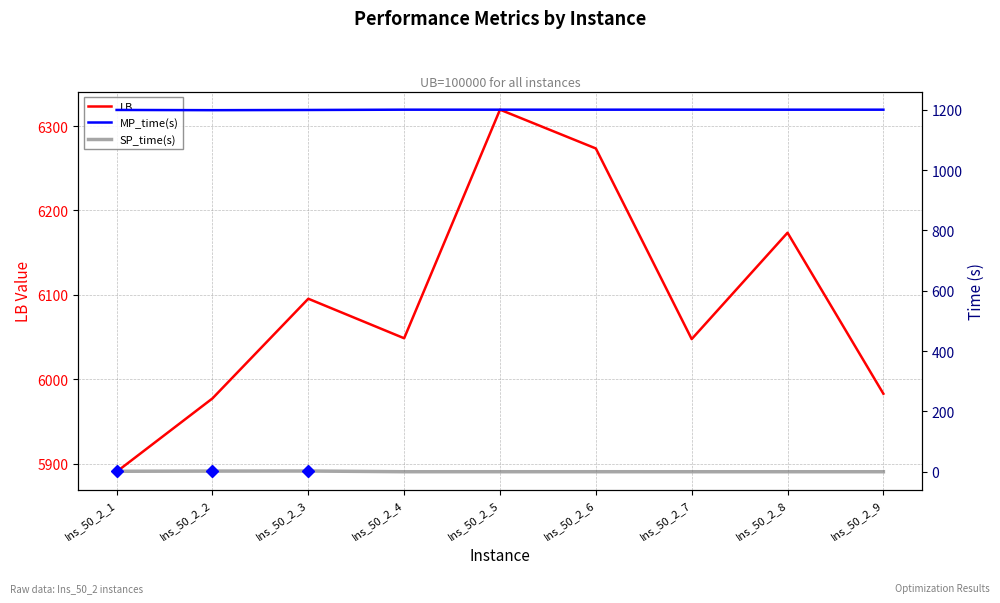

True or false: SP_time(s) and MP_time(s) cross at least once.

False